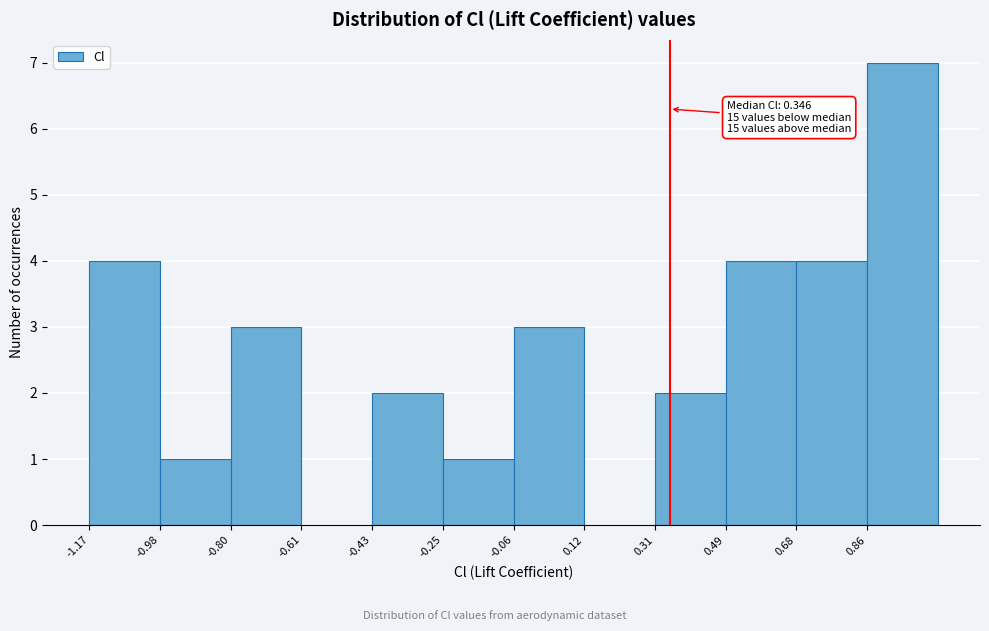

Which range on the x-axis has the tallest bar?

0.86 to 1.04